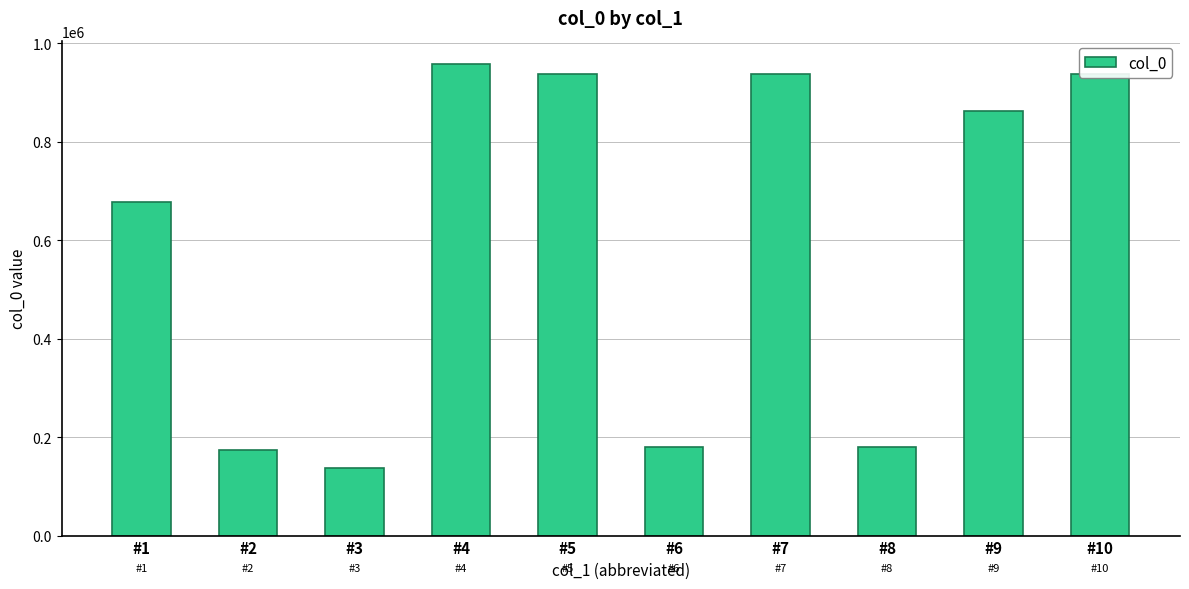

At which label does the data first exceed 863159?

#4